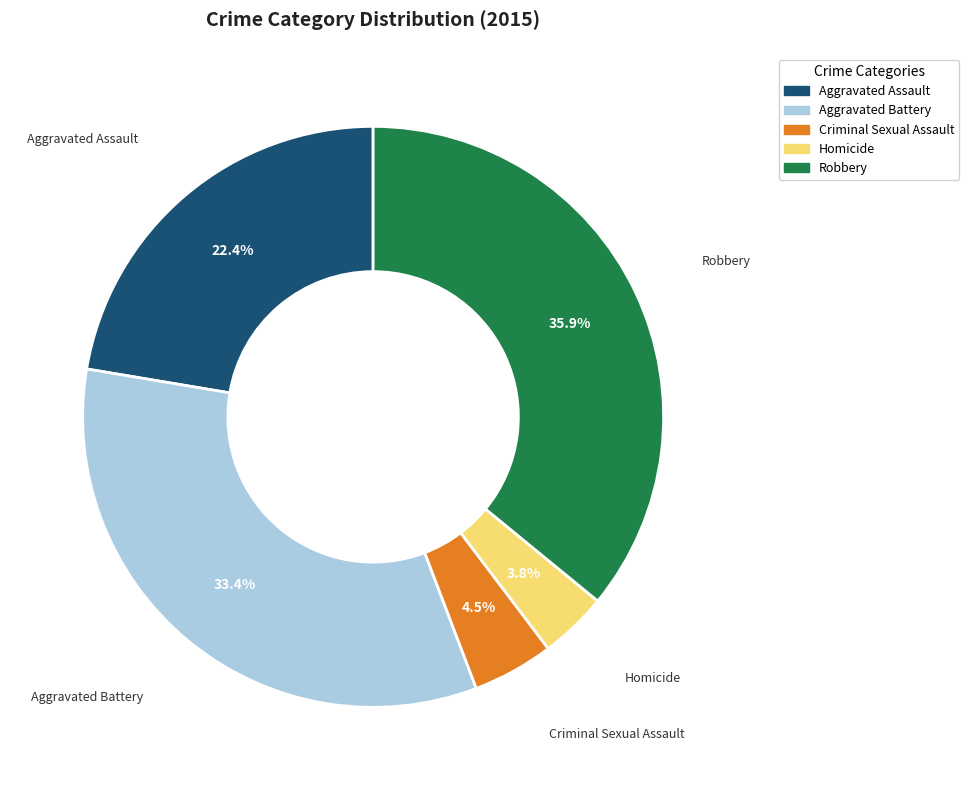

Is there any slice that represents more than half of the pie?

No